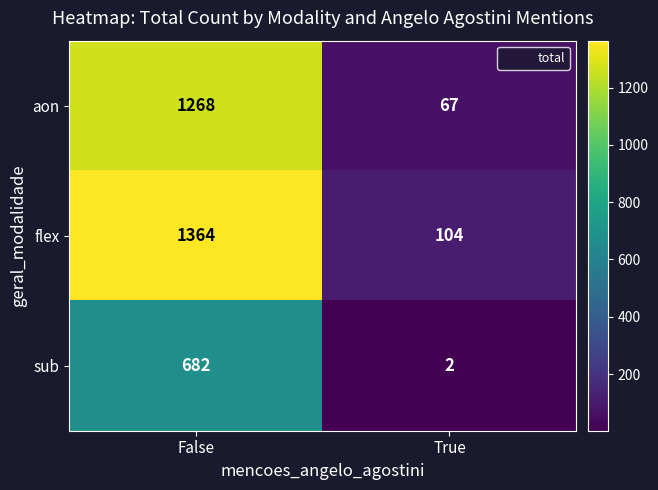

Rank the categories by aon value from highest to lowest.

False, True